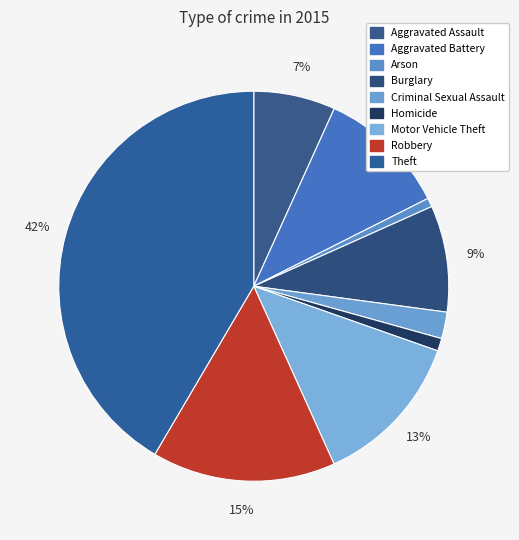

Does any single category account for the majority?

No